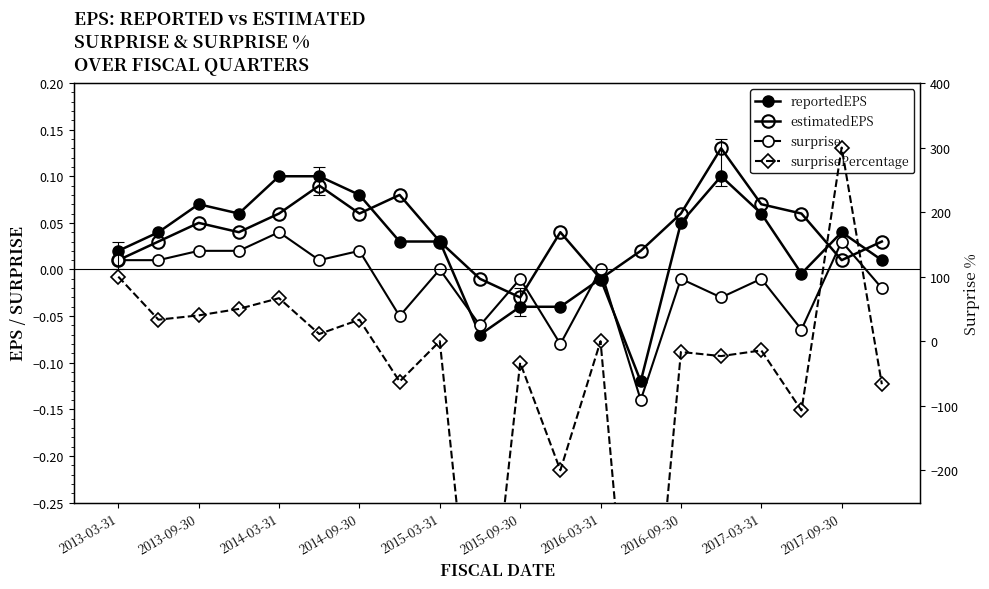

True or false: surprisePercentage and estimatedEPS intersect in this chart.

True